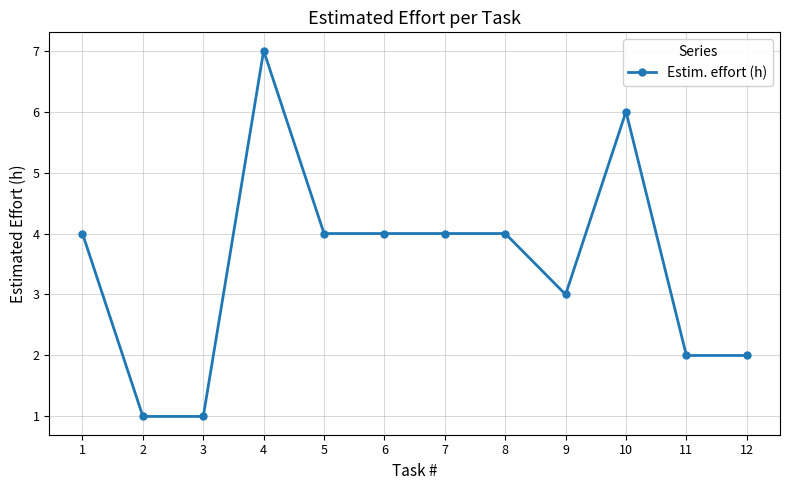

Approximately how many times larger is the value at 10 compared to 9?

2.0